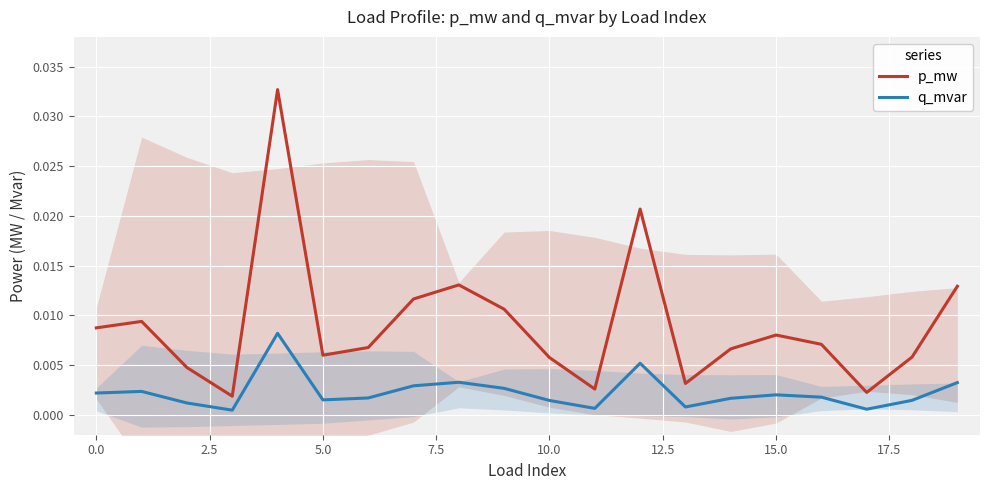

Which series has the largest total across all categories?

p_mw